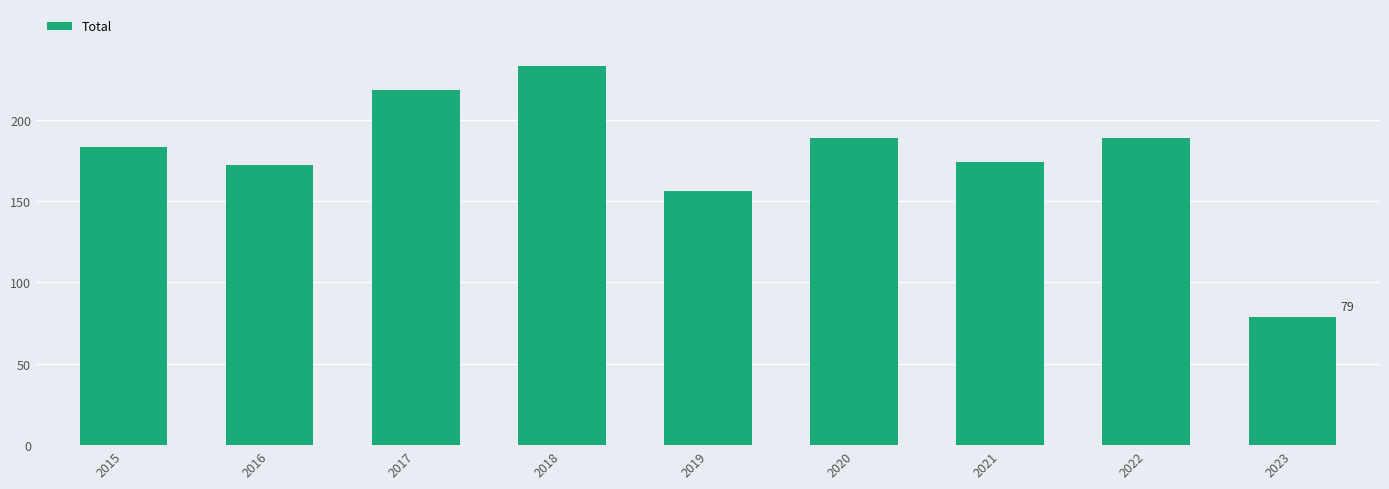

The value at 2022 is 189. True or false?

True